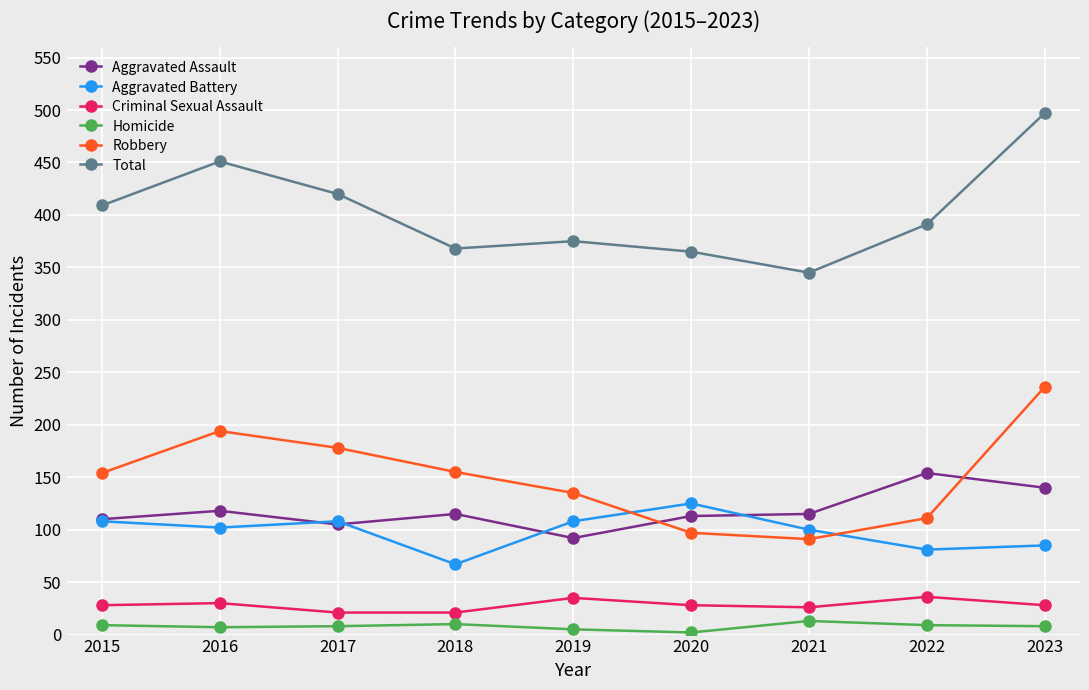

What is the minimum value shown in the chart?

2